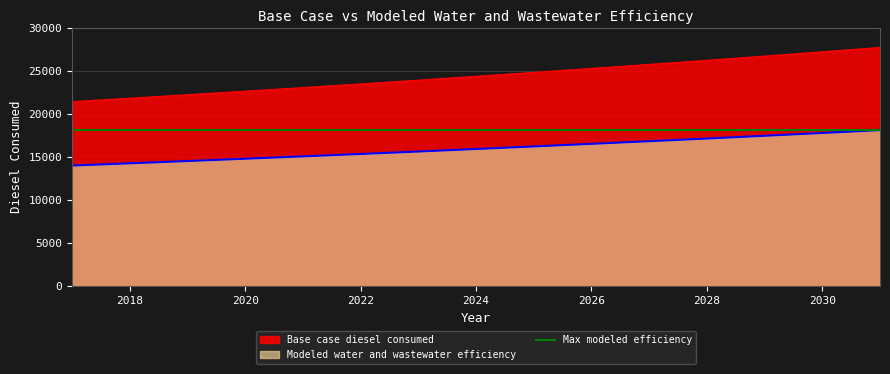

At which label does Modeled water and wastewater efficiency first exceed 15929?

2024